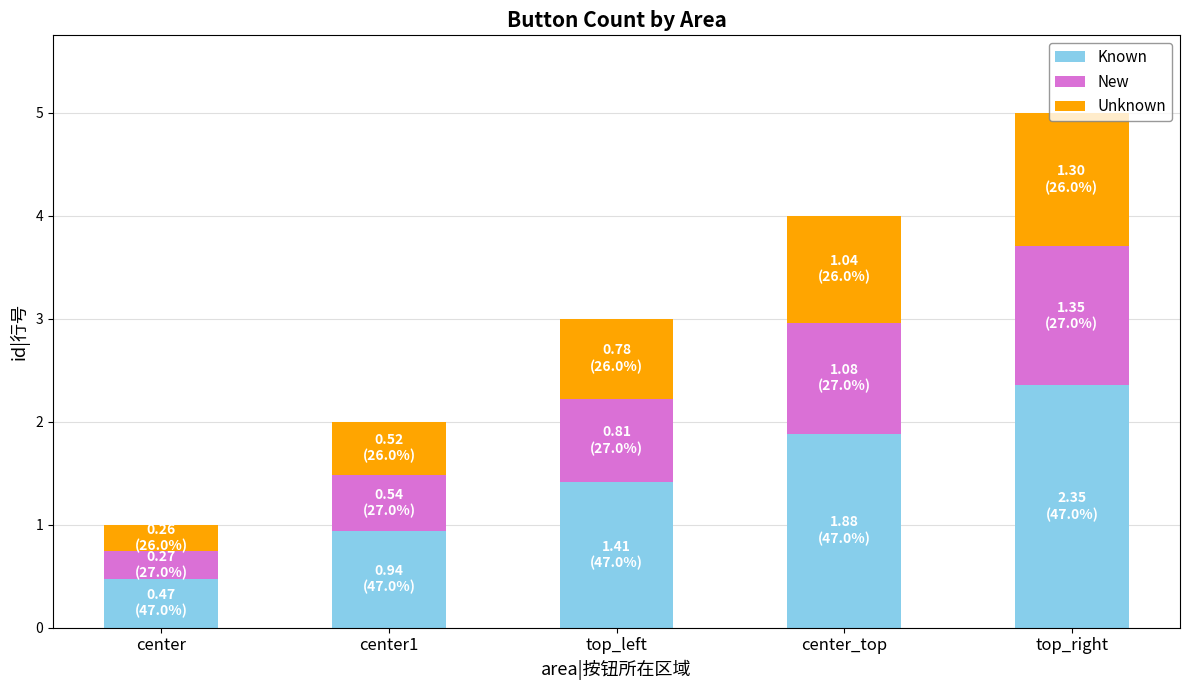

What is the difference between the second highest and second lowest values in the Known series?

0.9